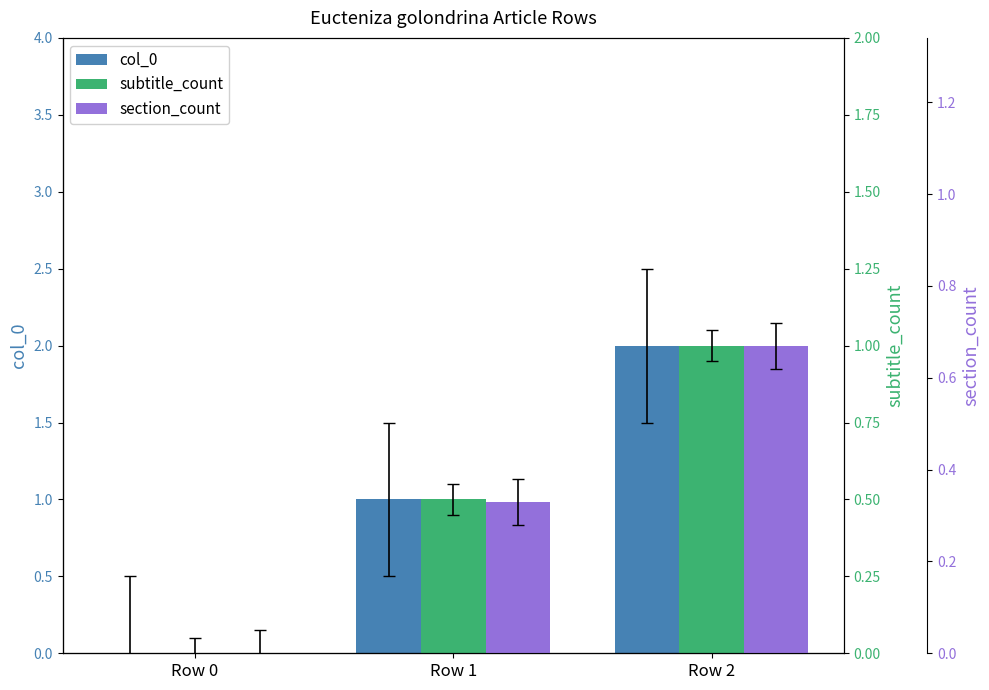

How many bars are there in total?

9